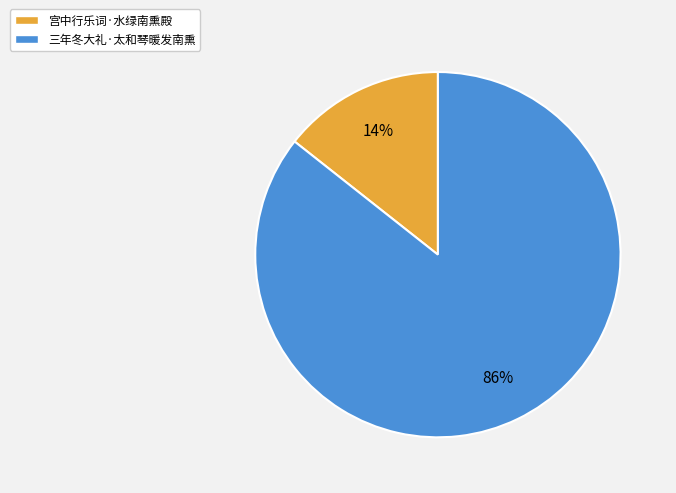

Which category has the smallest portion of the pie?

宫中行乐词·水绿南熏殿